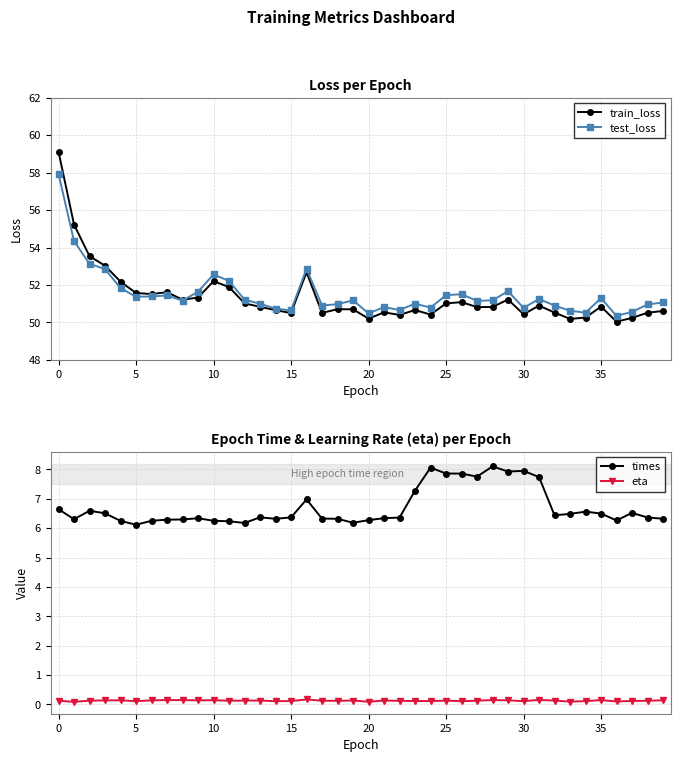

True or false: eta has a value of 0.2 at 23.

False